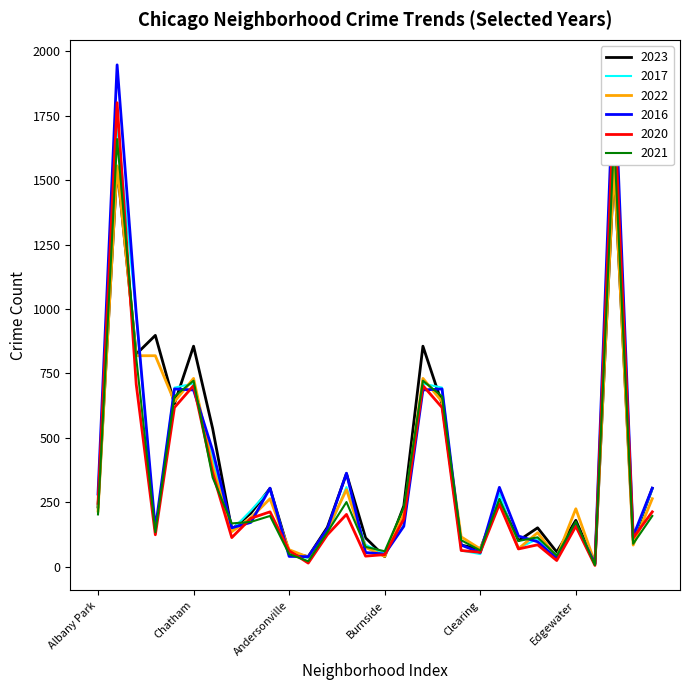

What is the difference between the second highest and second lowest values in the 2016 series?

1916